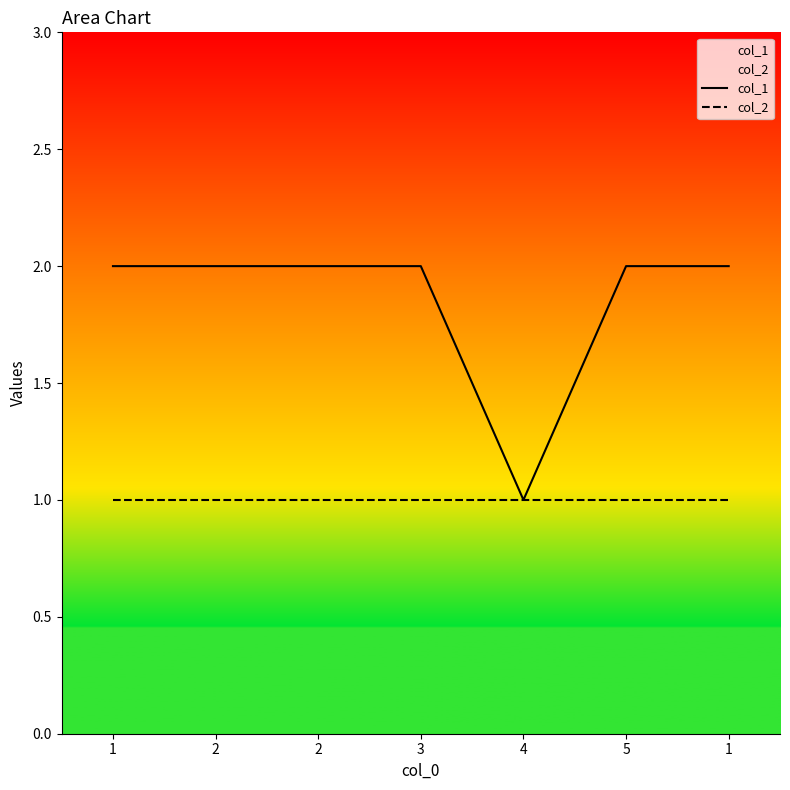

True or false: col_1 and col_2 cross at least once.

False